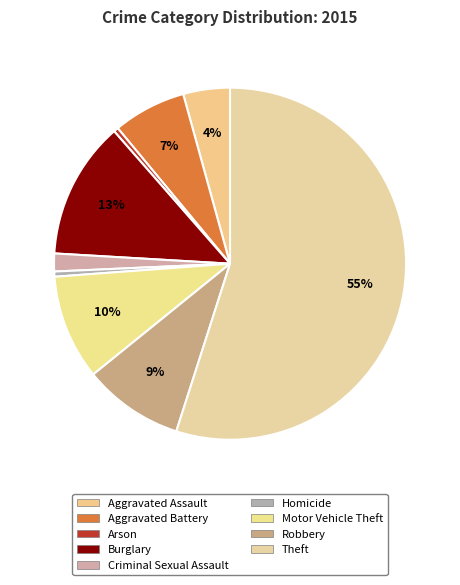

What is the change in value from Aggravated Assault to Criminal Sexual Assault?

-2770